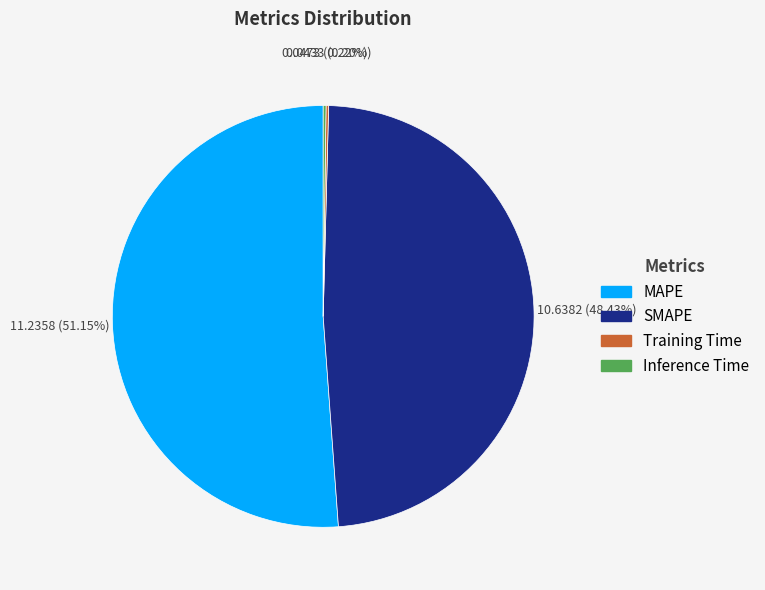

Which slice represents more than half of the pie?

MAPE